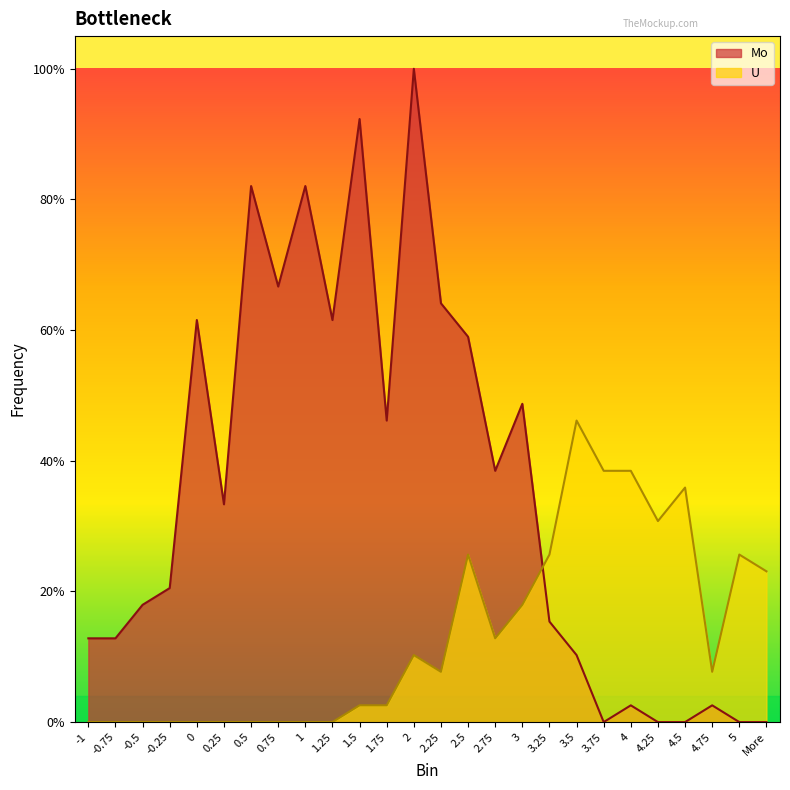

How many distinct data groups are displayed?

2